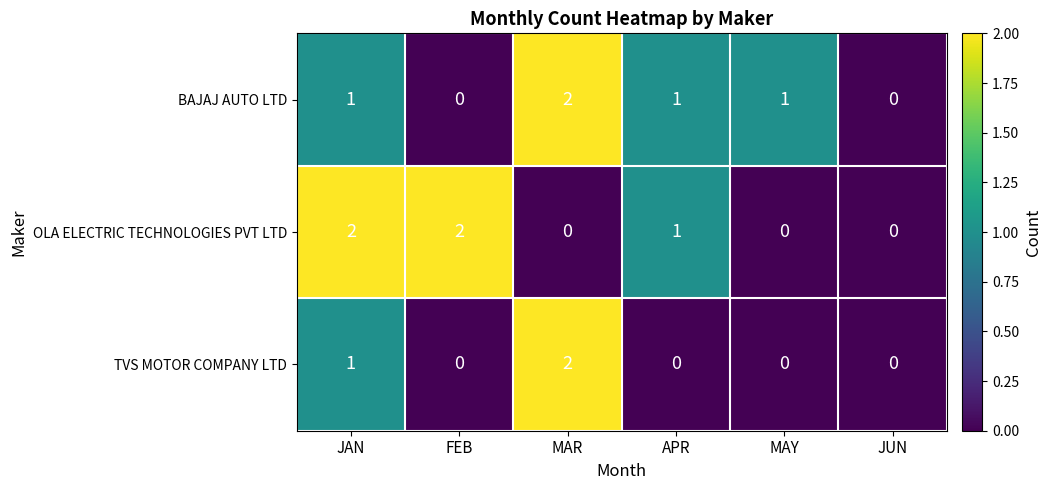

At which label is OLA ELECTRIC TECHNOLOGIES PVT LTD closest to 1?

APR